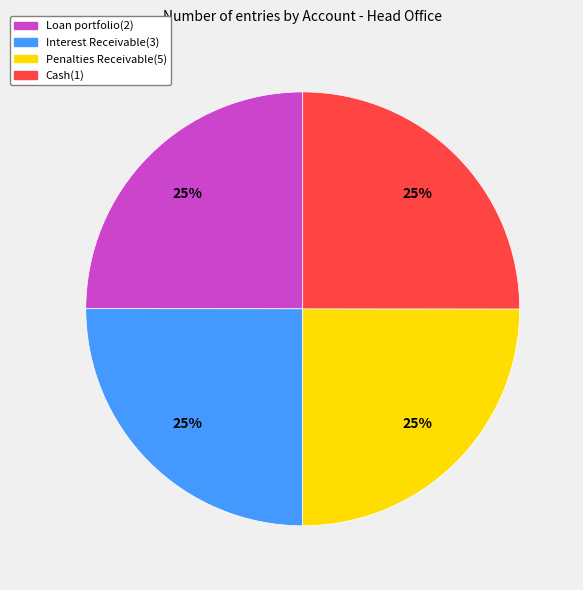

The Penalties Receivable(5) slice represents 31% of the pie. True or false?

False